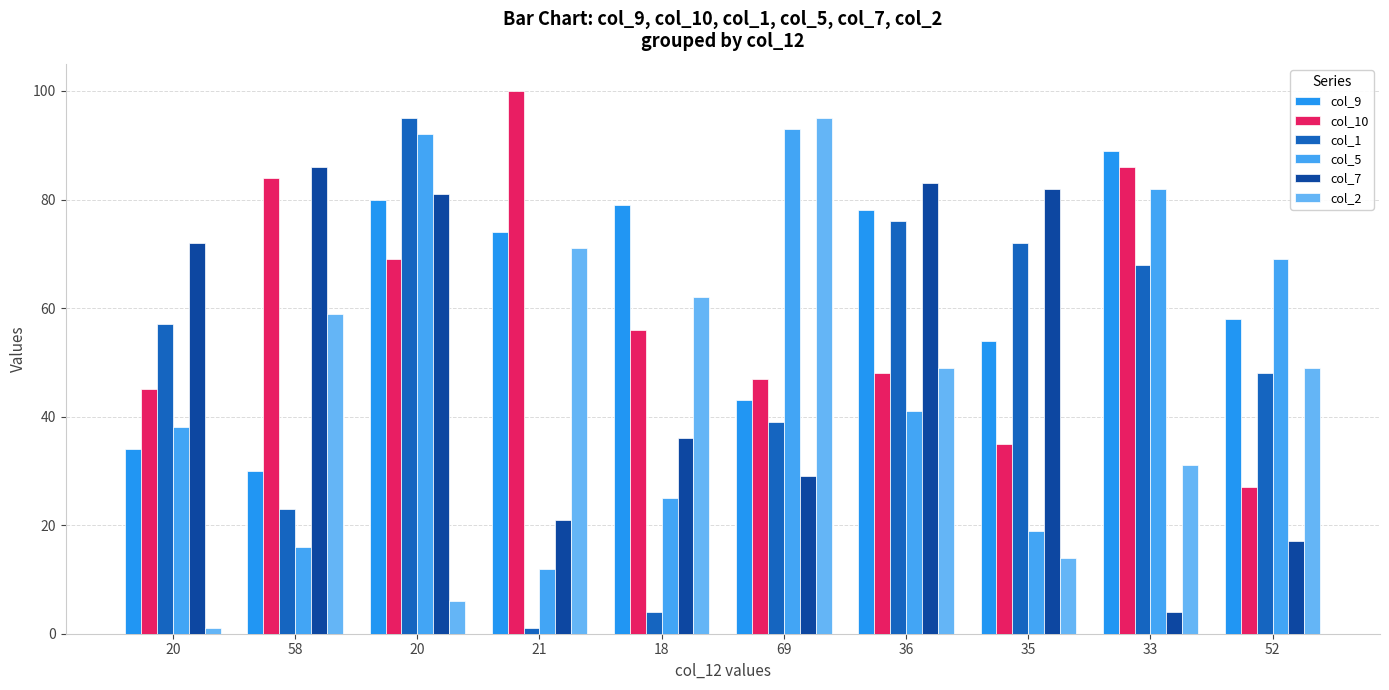

How many distinct data groups are displayed?

6